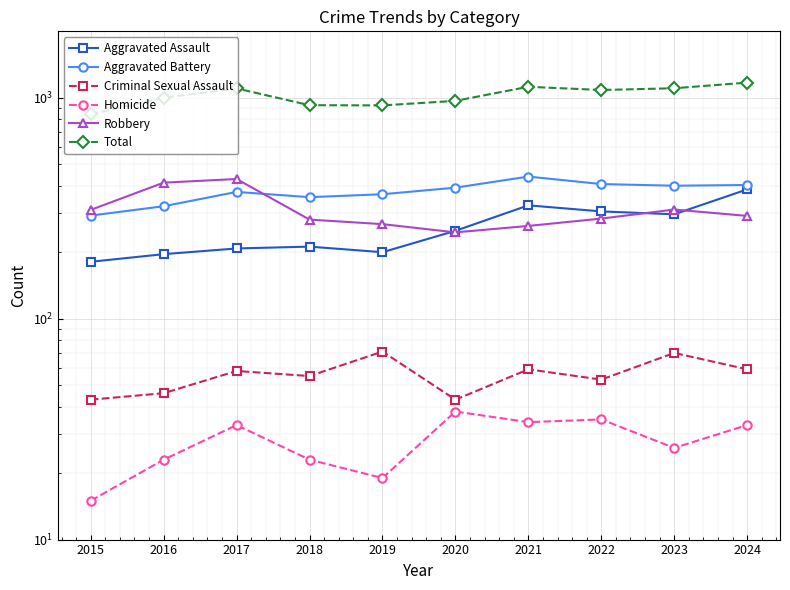

At which label does Total reach its peak?

2024